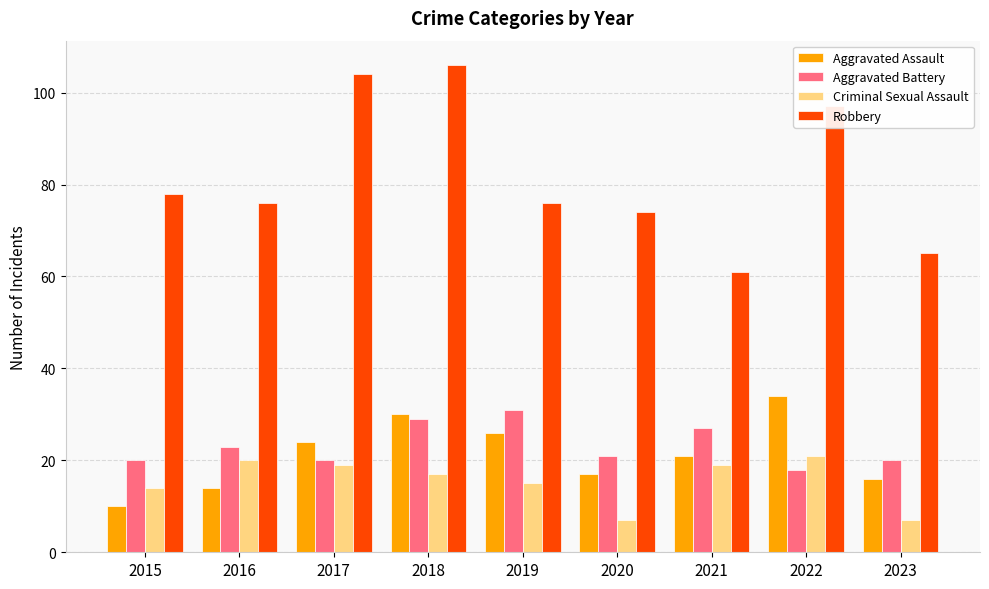

Reading left to right, extract all data points from this chart.

Aggravated Assault: 2015=10	2016=14	2017=24	2018=30	2019=26	2020=17	2021=21	2022=34	2023=16
Aggravated Battery: 2015=20	2016=23	2017=20	2018=29	2019=31	2020=21	2021=27	2022=18	2023=20
Criminal Sexual Assault: 2015=14	2016=20	2017=19	2018=17	2019=15	2020=7	2021=19	2022=21	2023=7
Robbery: 2015=78	2016=76	2017=104	2018=106	2019=76	2020=74	2021=61	2022=97	2023=65